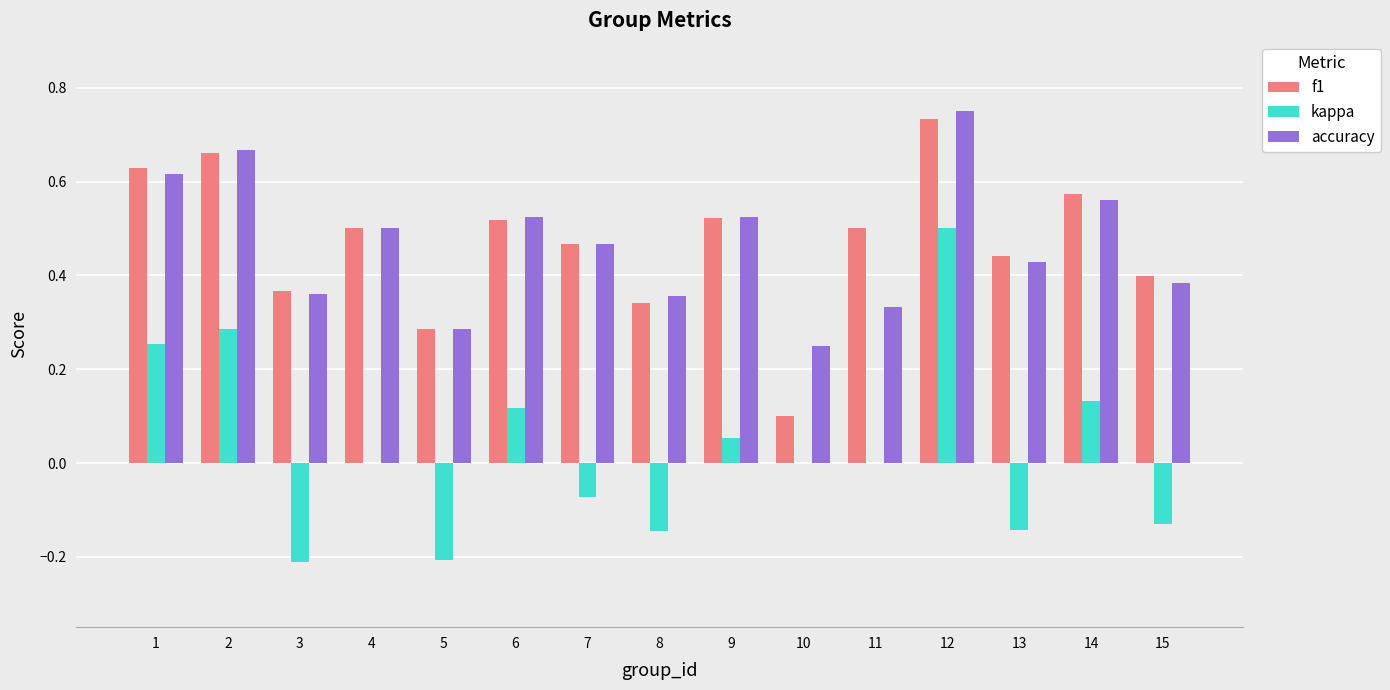

How many categories are shown in the chart?

15